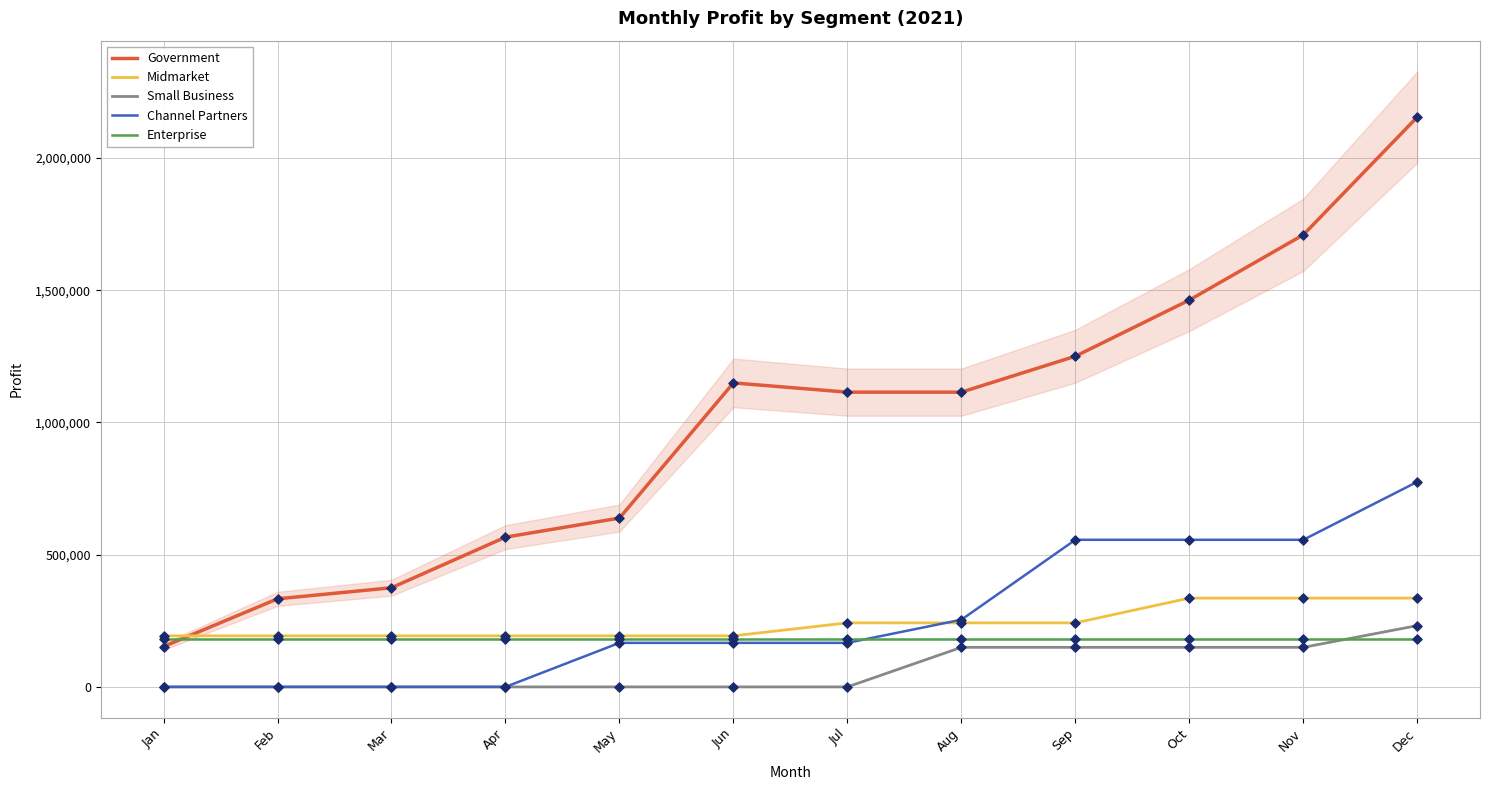

What are all the series names shown in the legend?

Government, Midmarket, Small Business, Channel Partners, Enterprise